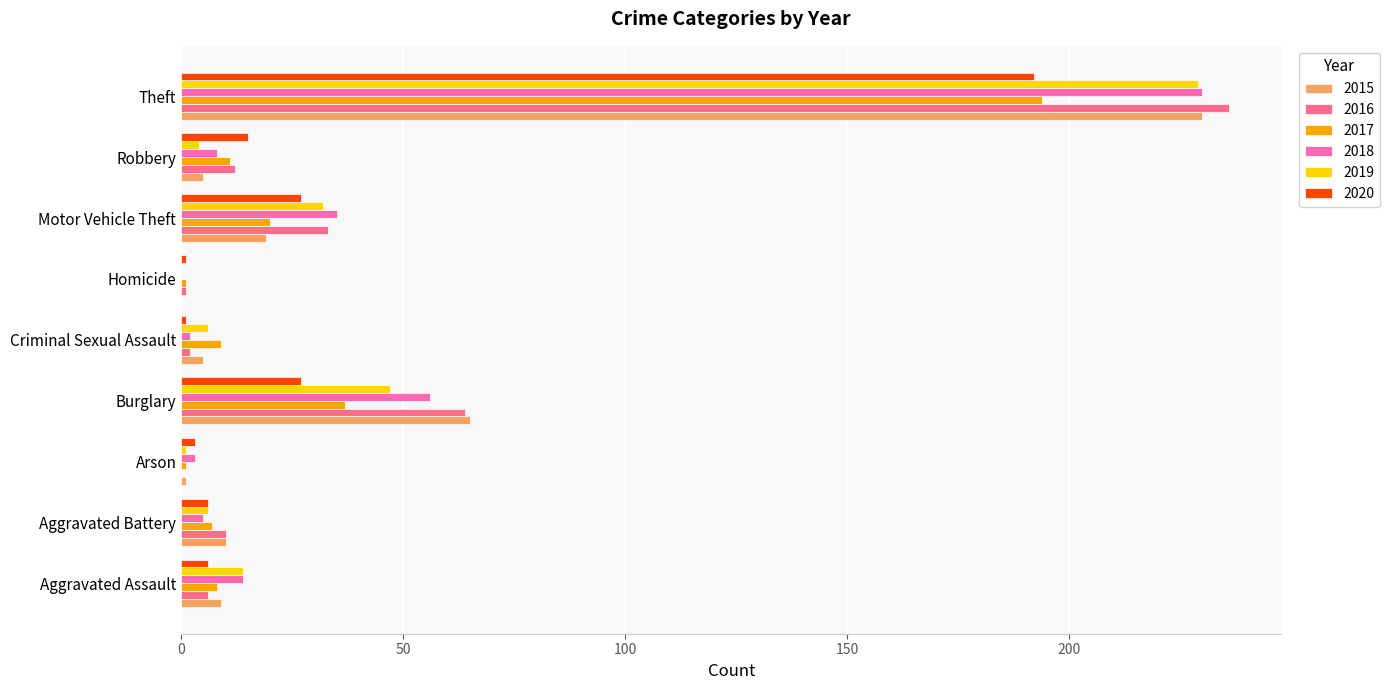

What are all the series names shown in the legend?

2015, 2016, 2017, 2018, 2019, 2020